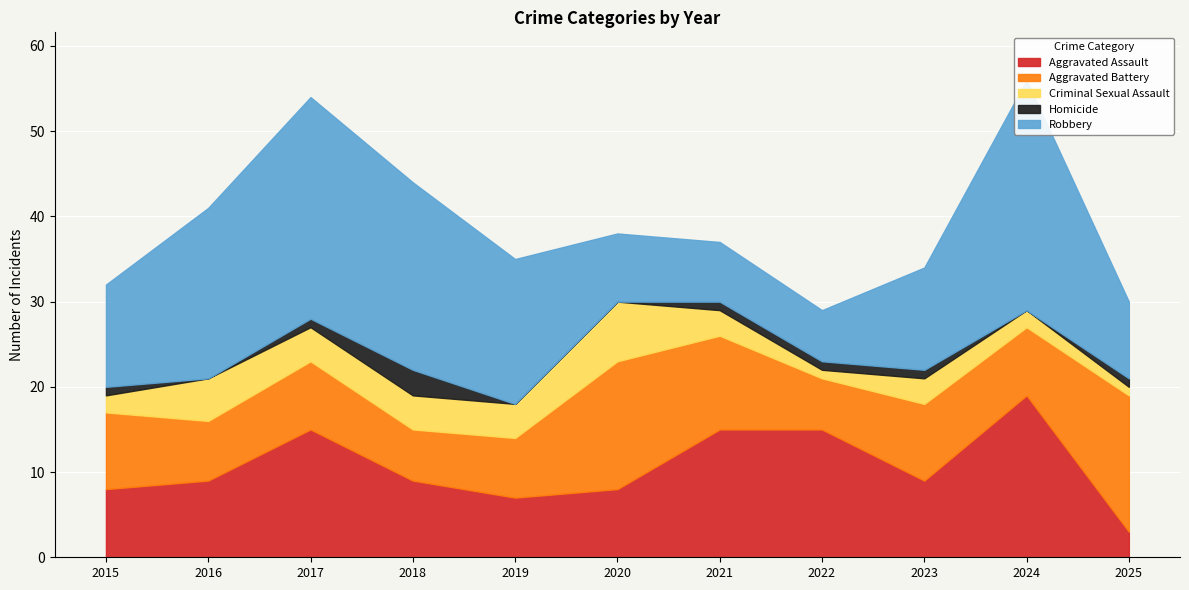

Reading right to left, what are all the values shown in this chart?

Aggravated Assault: 3	19	9	15	15	8	7	9	15	9	8
Aggravated Battery: 16	8	9	6	11	15	7	6	8	7	9
Criminal Sexual Assault: 1	2	3	1	3	7	4	4	4	5	2
Homicide: 1	0	1	1	1	0	0	3	1	0	1
Robbery: 9	27	12	6	7	8	17	22	26	20	12